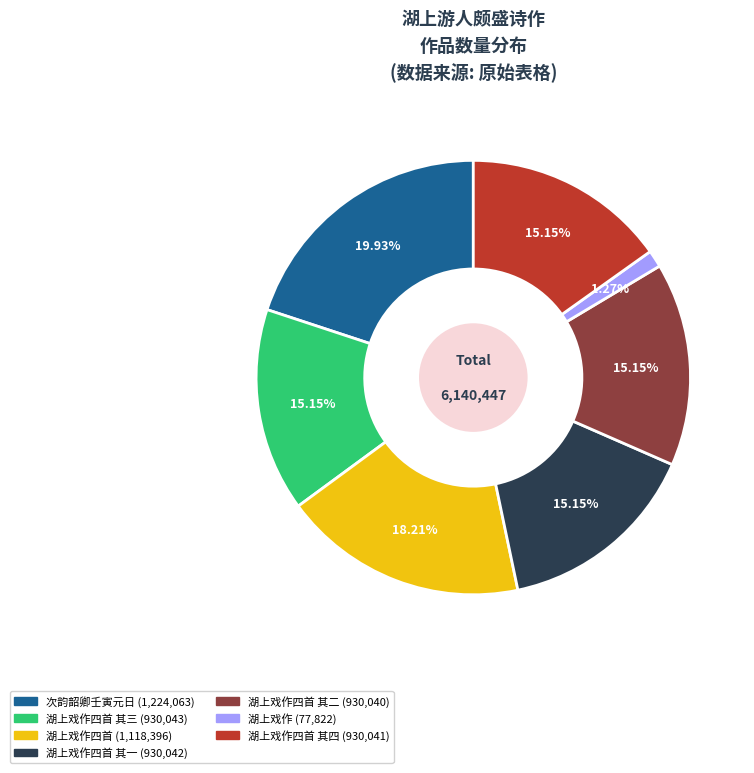

Is there any slice that represents more than half of the pie?

No